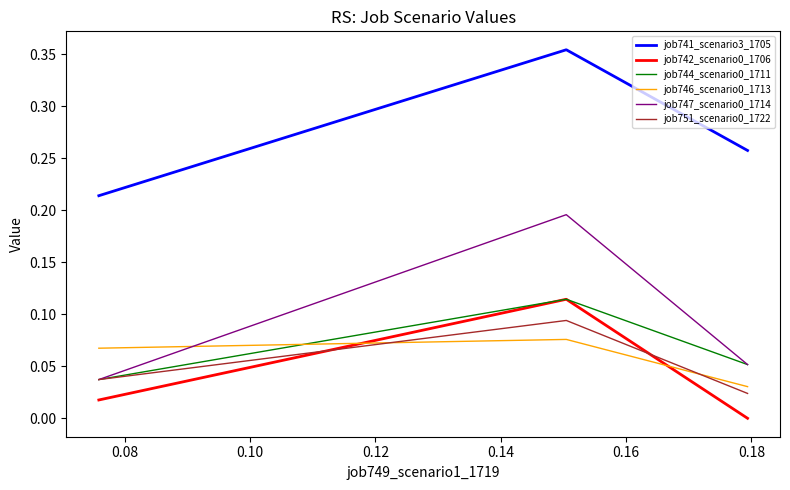

Which series has the largest total across all categories?

job741_scenario3_1705